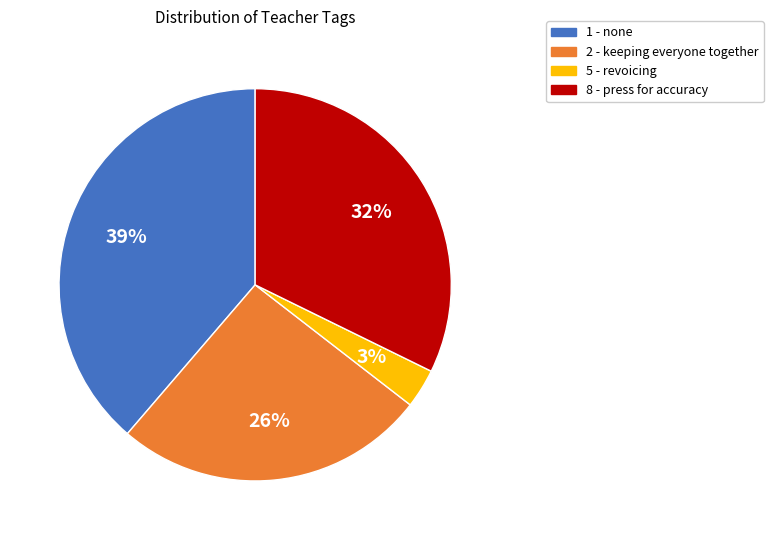

Do 1 - none and 8 - press for accuracy together represent more than half of the pie?

Yes